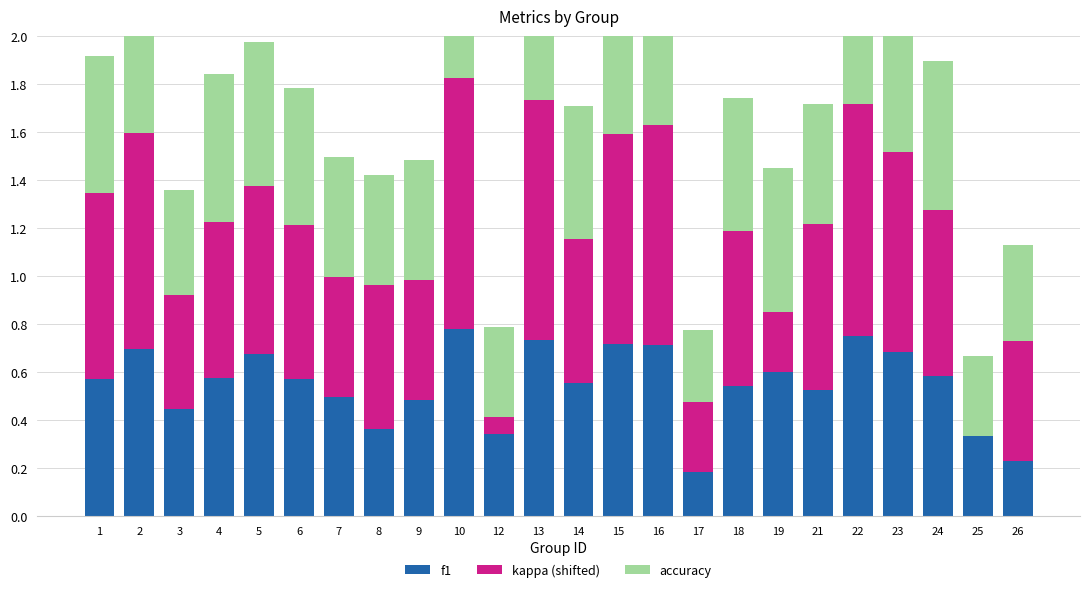

What is the sum of the kappa (shifted) values at 26 and 10?

1.5